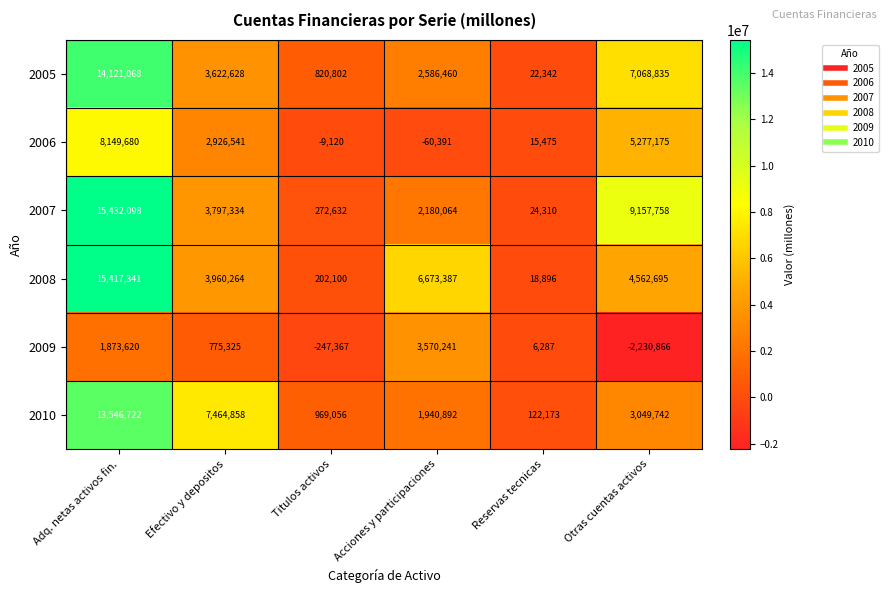

Where is 2009 nearest to the value 669687?

Efectivo y depositos